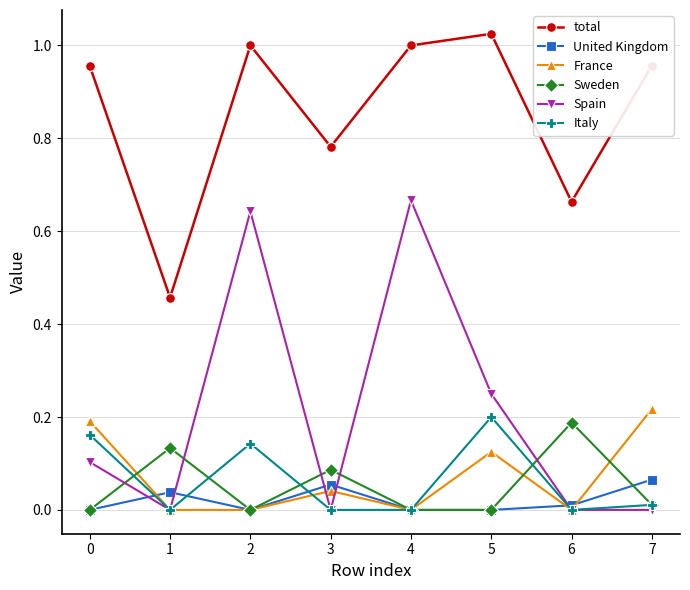

At how many categories does at least one series exceed 0?

8